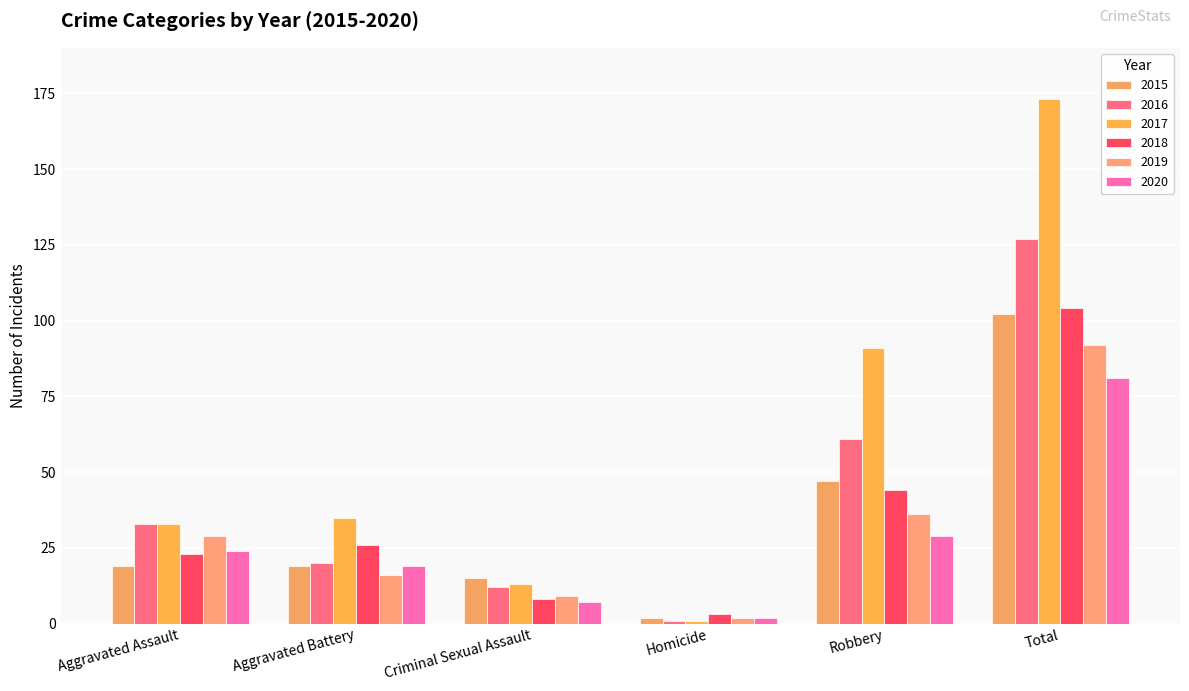

What is the sum of all 2015 values?

204